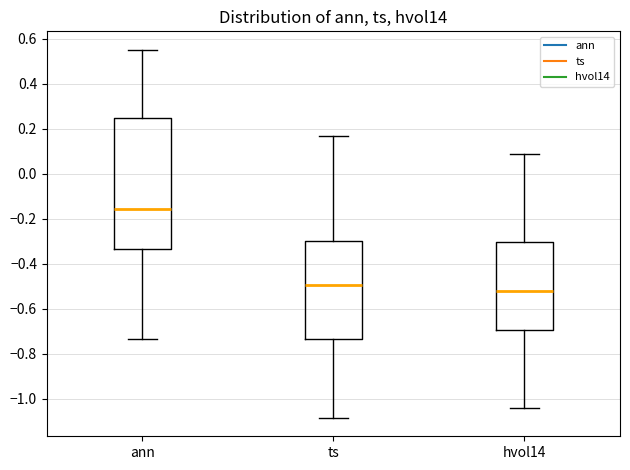

Which box has the lowest median line?

hvol14